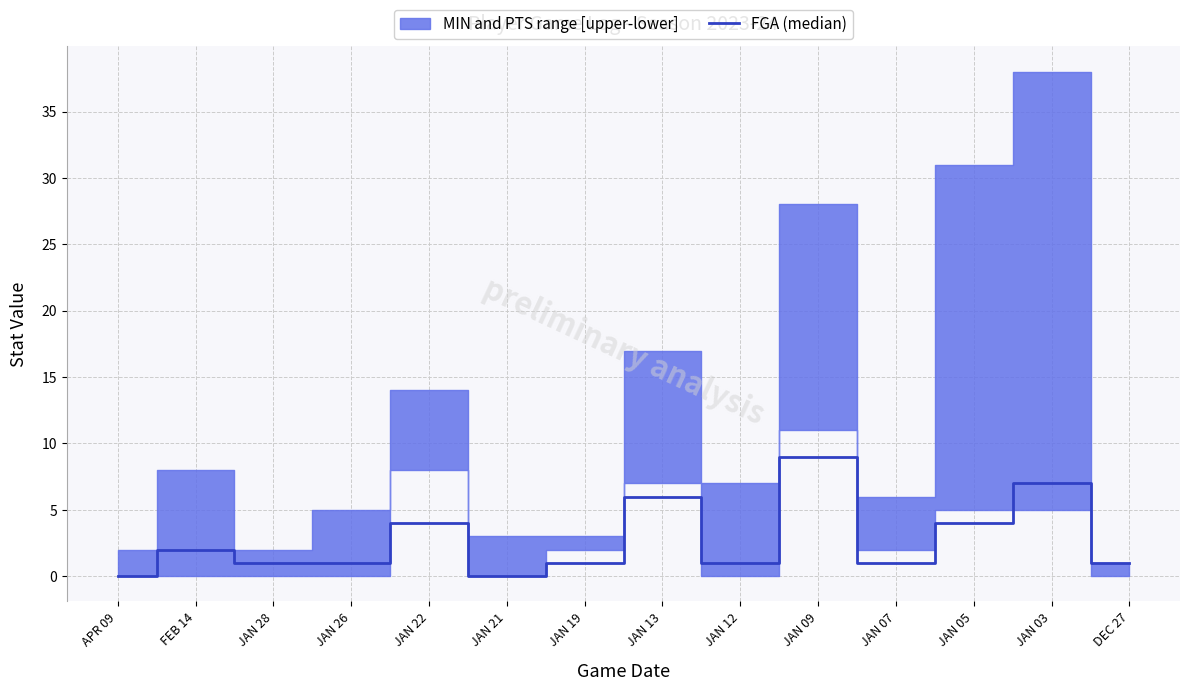

What is the ratio of the value at JAN 22 to the value at JAN 26?

4.0